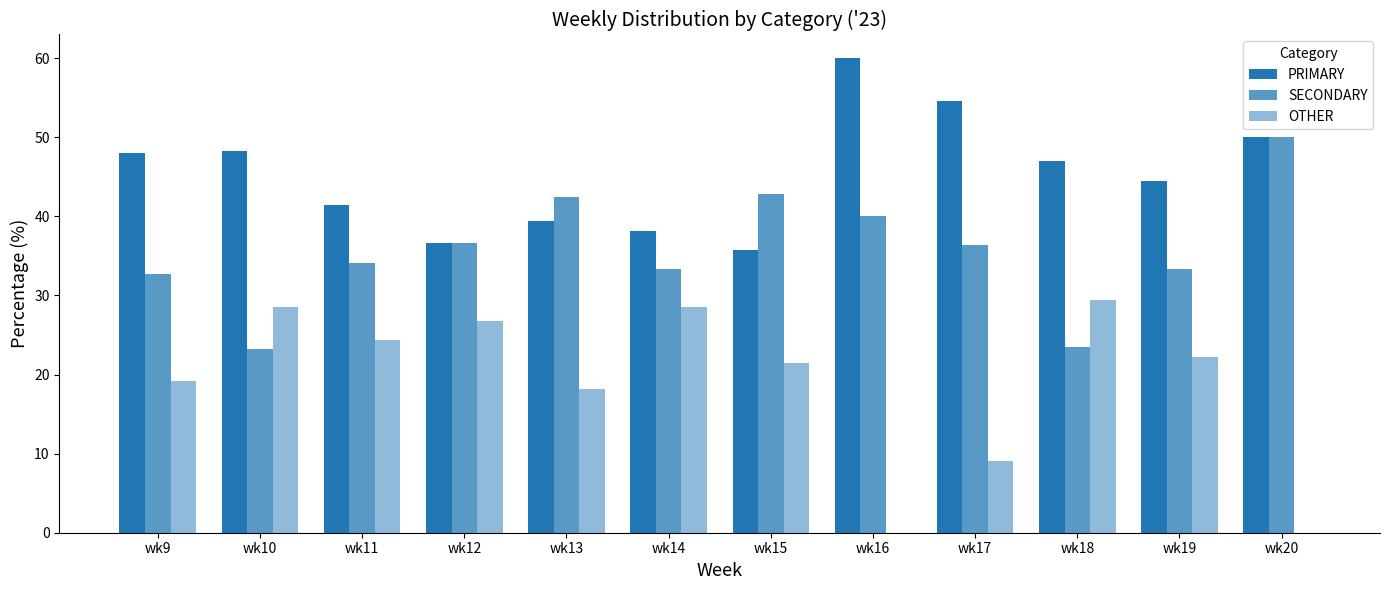

How many groups of bars are there?

12